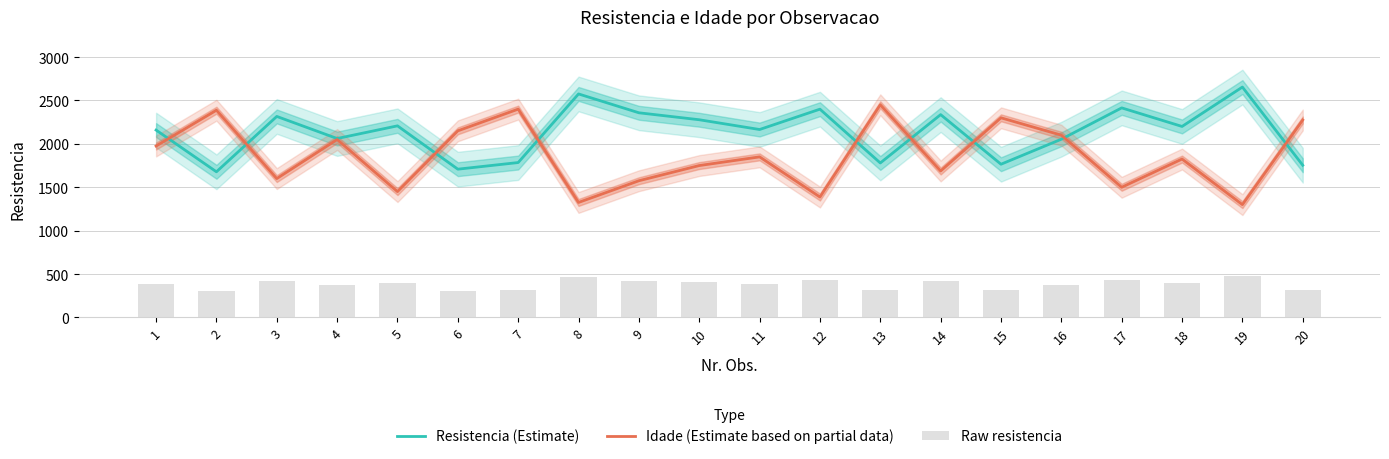

What is the difference between the highest and lowest values at 9?

1933.5